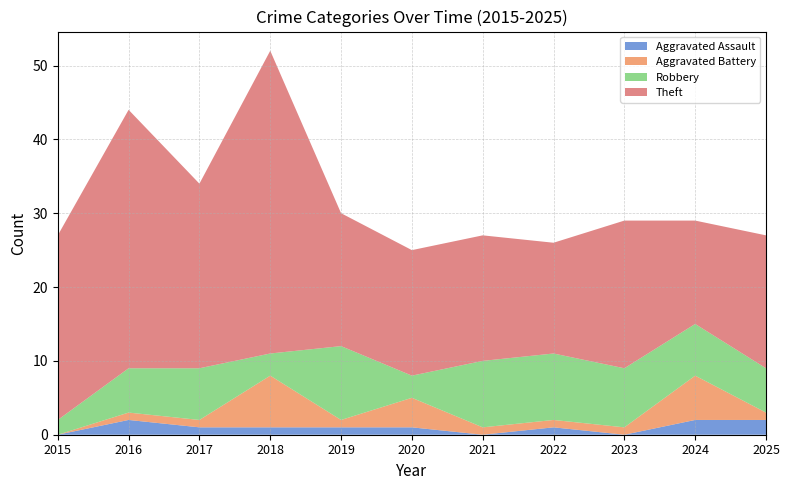

The Aggravated Assault series shows 0 at 2021. True or false?

True